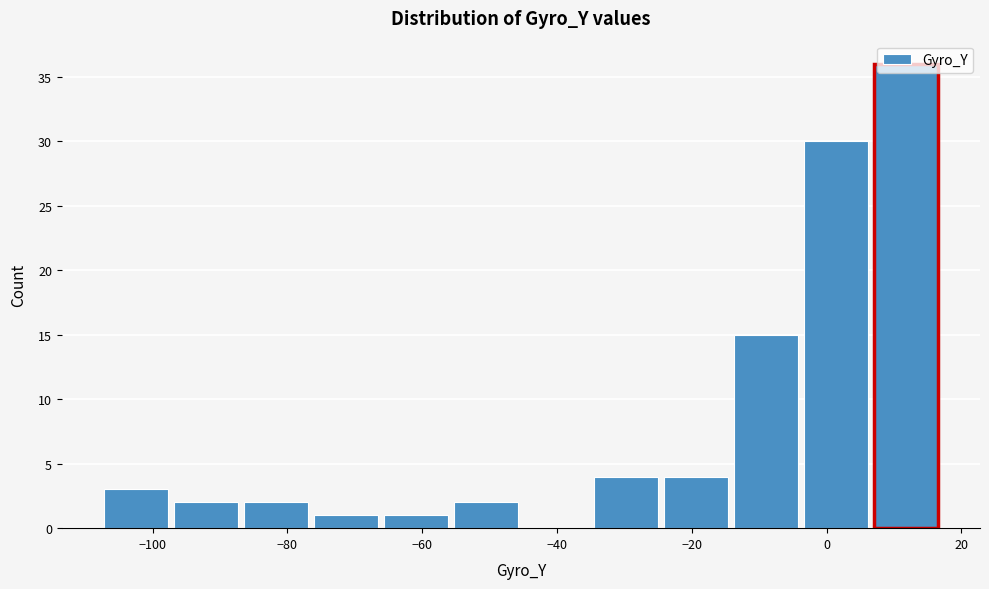

What is the height of the bar covering 6 to 18 on the x-axis? Neither the bar edges nor the heights are printed on the chart, so give them approximately, as read against the axes.

36